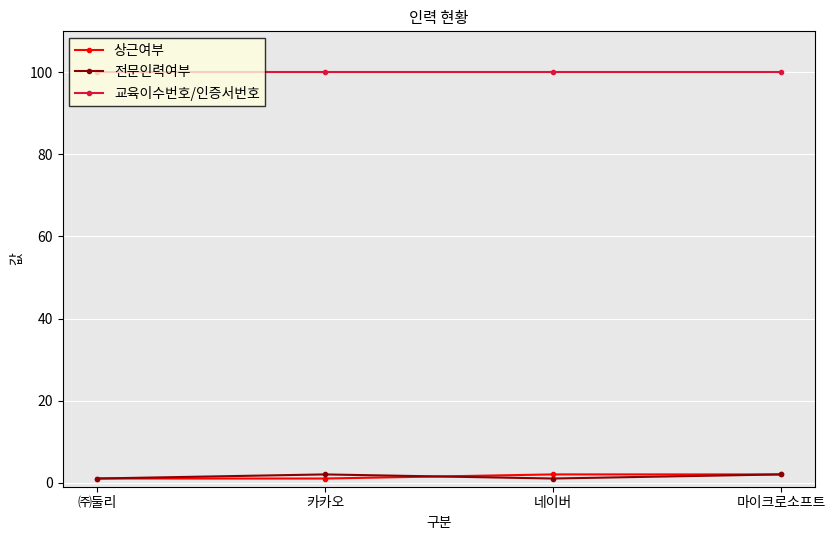

True or false: 교육이수번호/인증서번호 and 전문인력여부 intersect in this chart.

False